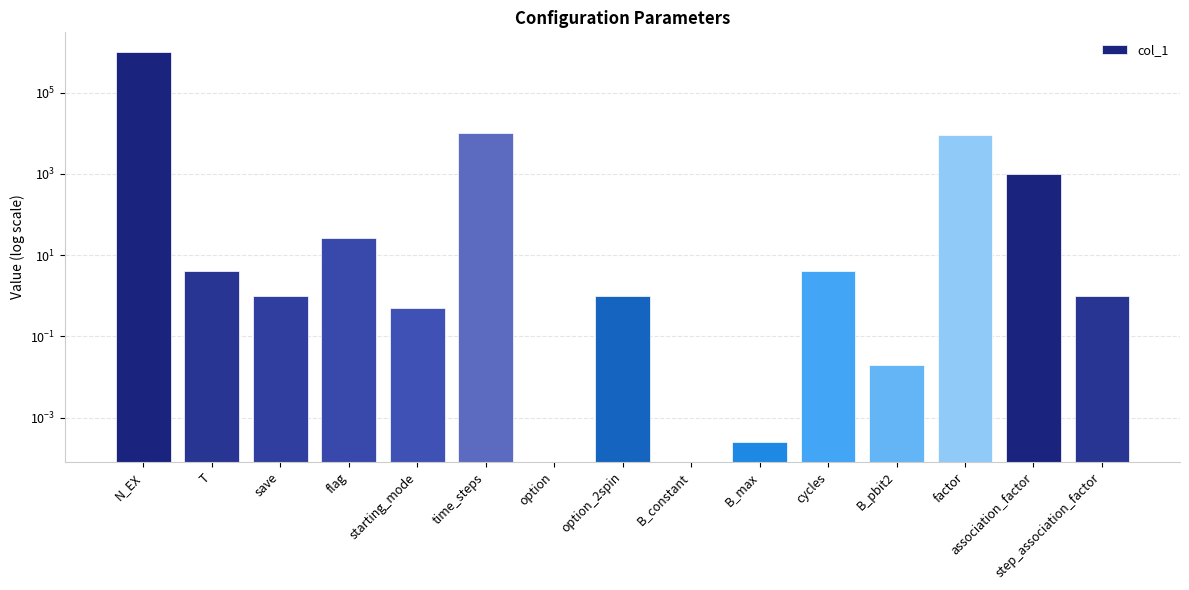

How many bars are there in total?

15